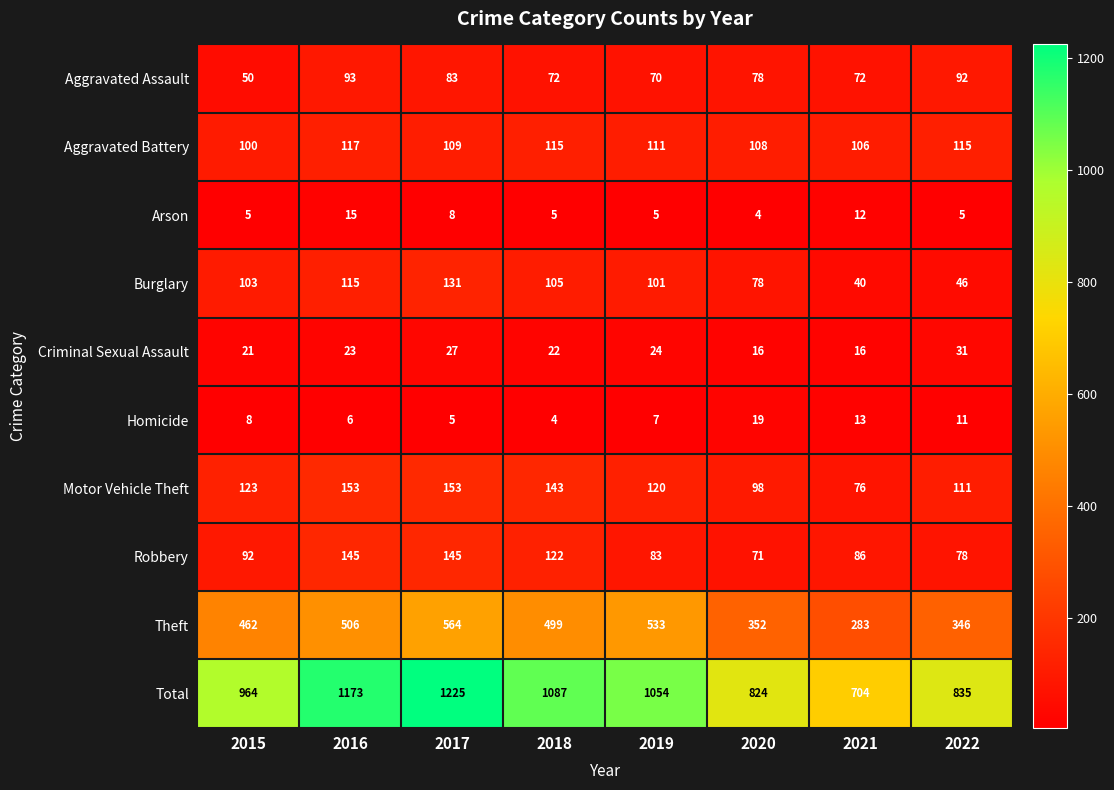

True or false: Aggravated Assault has a value of 50 at 2015.

True